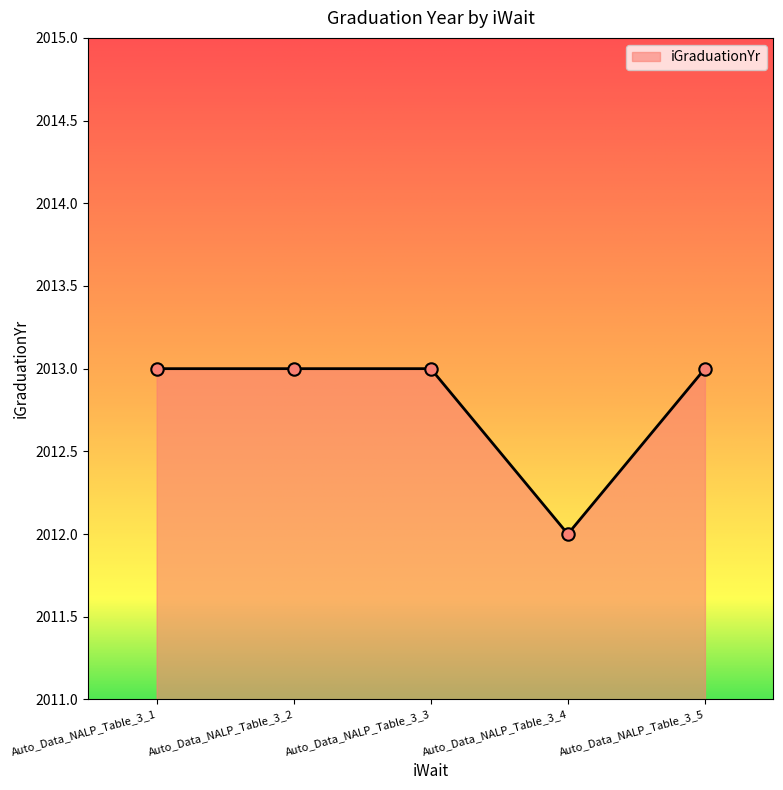

What is the ratio of the value at Auto_Data_NALP_Table_3_5 to the value at Auto_Data_NALP_Table_3_2?

1.0